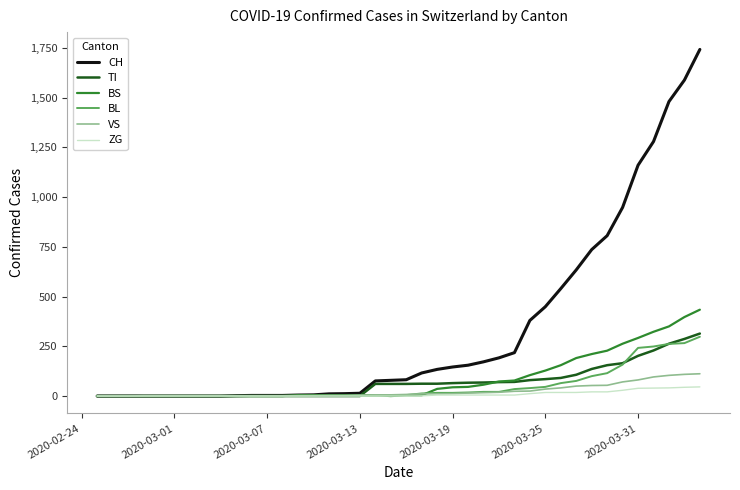

Which series has the largest total across all categories?

CH